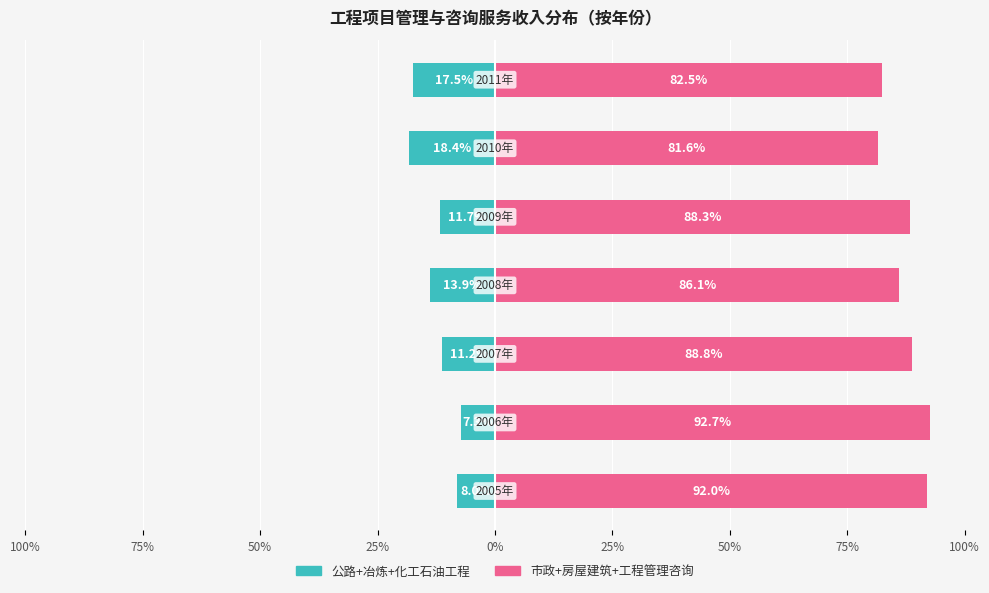

Is it true that 左侧合计（公路+冶炼+化工石油） equals -3.4 at 100%?

False